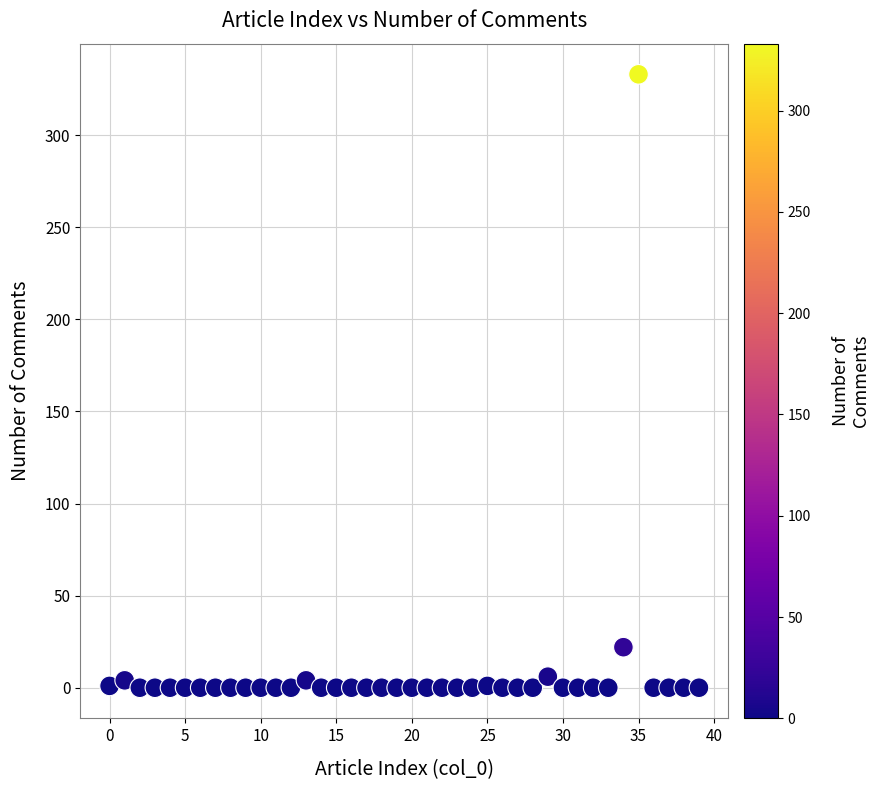

What Y value in the scatter plot is closest to 166?

22